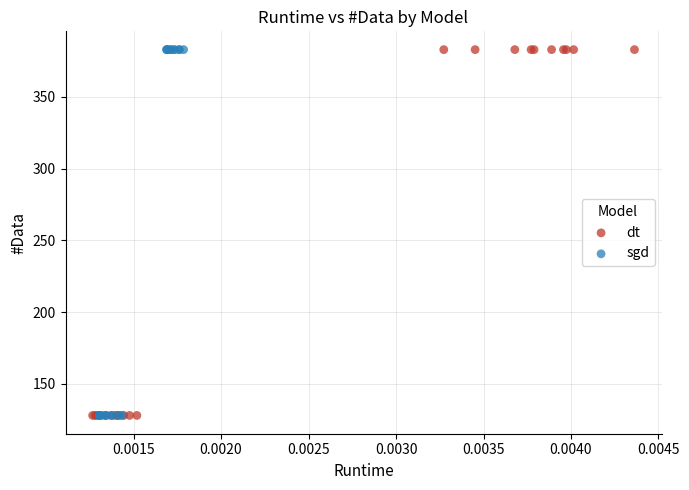

What are all the series names shown in the legend?

dt, sgd